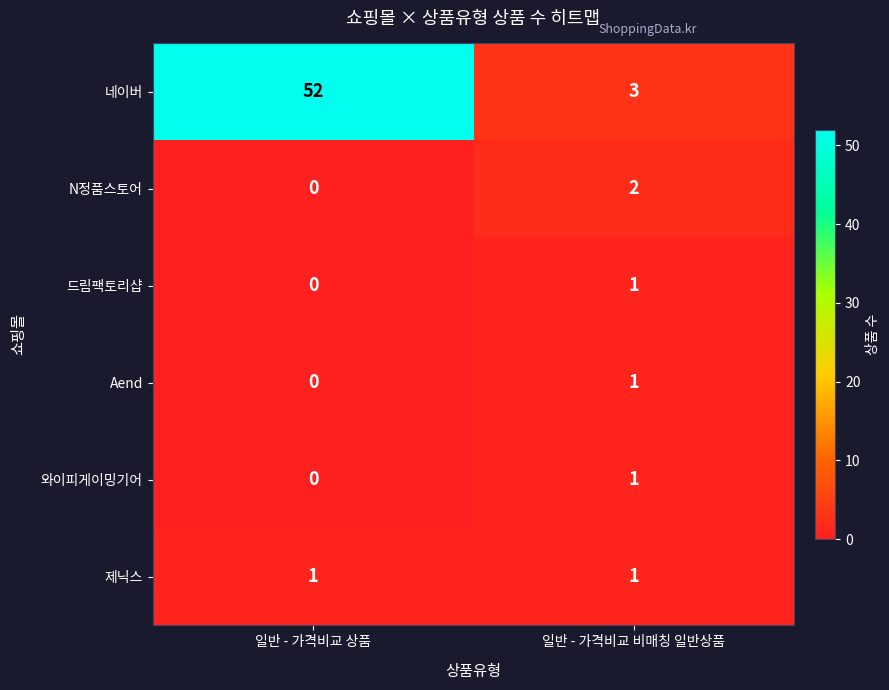

Reading left to right, extract all data points from this chart.

네이버: 일반 - 가격비교 상품=52	일반 - 가격비교 비매칭 일반상품=3
N정품스토어: 일반 - 가격비교 상품=0	일반 - 가격비교 비매칭 일반상품=2
드림팩토리샵: 일반 - 가격비교 상품=0	일반 - 가격비교 비매칭 일반상품=1
Aend: 일반 - 가격비교 상품=0	일반 - 가격비교 비매칭 일반상품=1
와이피게이밍기어: 일반 - 가격비교 상품=0	일반 - 가격비교 비매칭 일반상품=1
제닉스: 일반 - 가격비교 상품=1	일반 - 가격비교 비매칭 일반상품=1